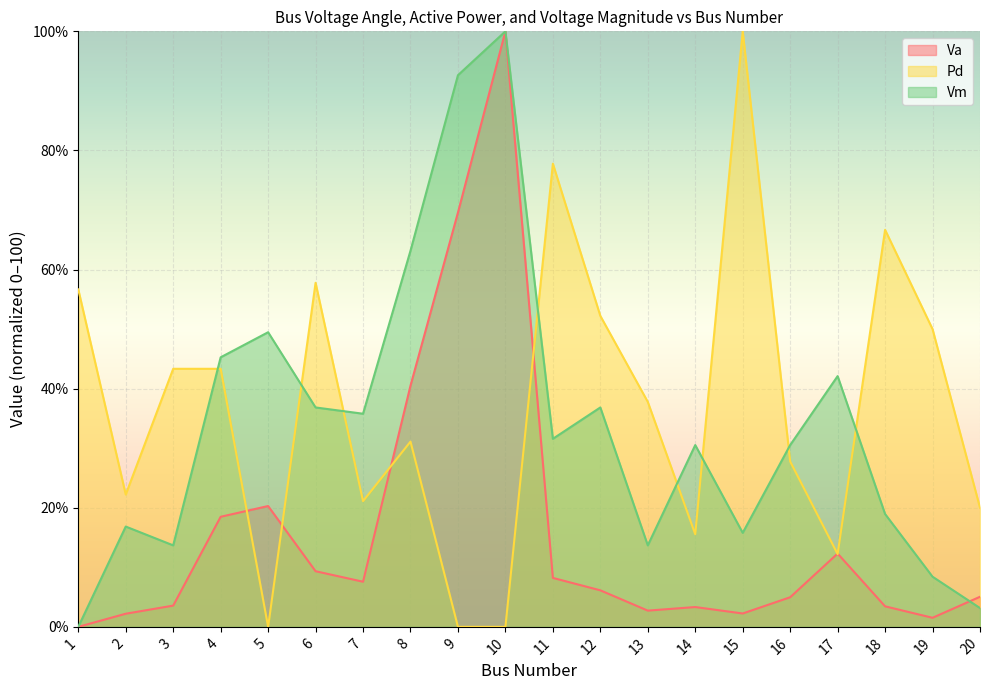

Rank the series by their maximum value, from highest to lowest.

Va, Pd, Vm